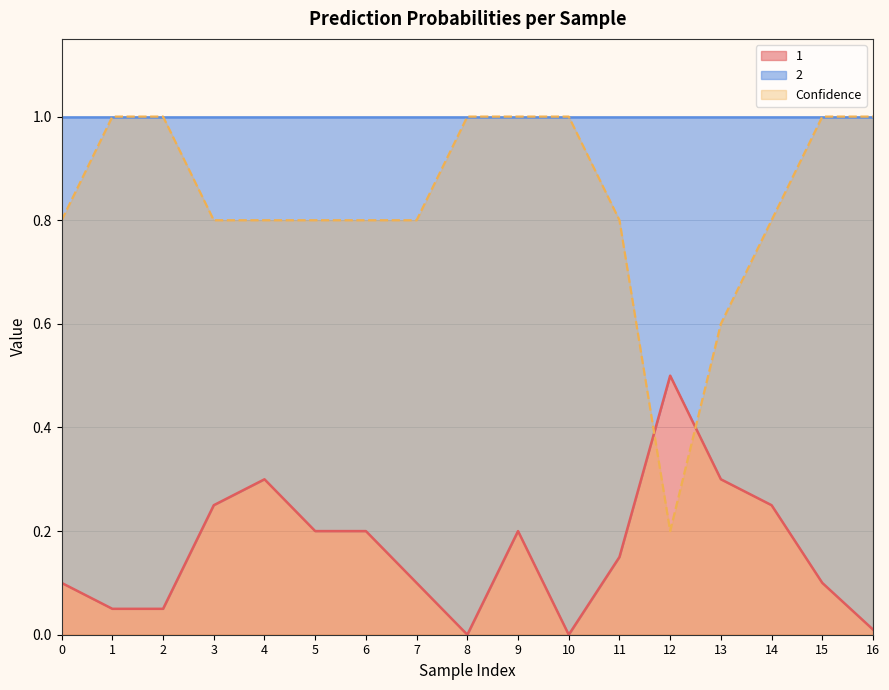

Reading right to left, what are all the values shown in this chart?

1: 0.0	0.1	0.2	0.3	0.5	0.1	0.0	0.2	0.0	0.1	0.2	0.2	0.3	0.2	0.1	0.1	0.1
Confidence: 1.0	1.0	0.8	0.6	0.2	0.8	1.0	1.0	1.0	0.8	0.8	0.8	0.8	0.8	1.0	1.0	0.8